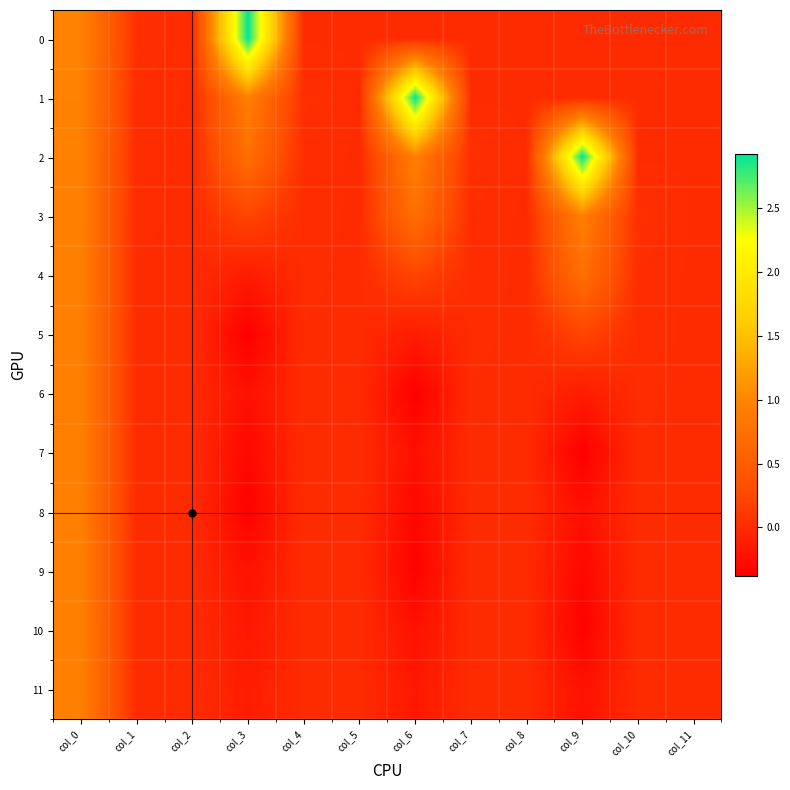

At which category is the sum across all series the highest?

col_0